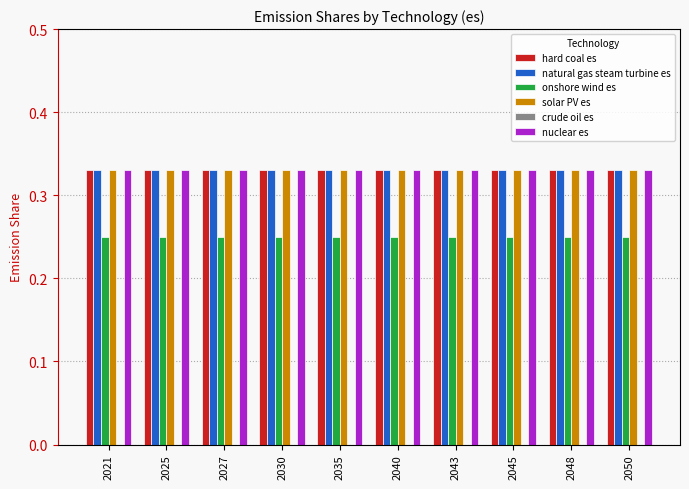

At how many categories does at least one series exceed 0?

10